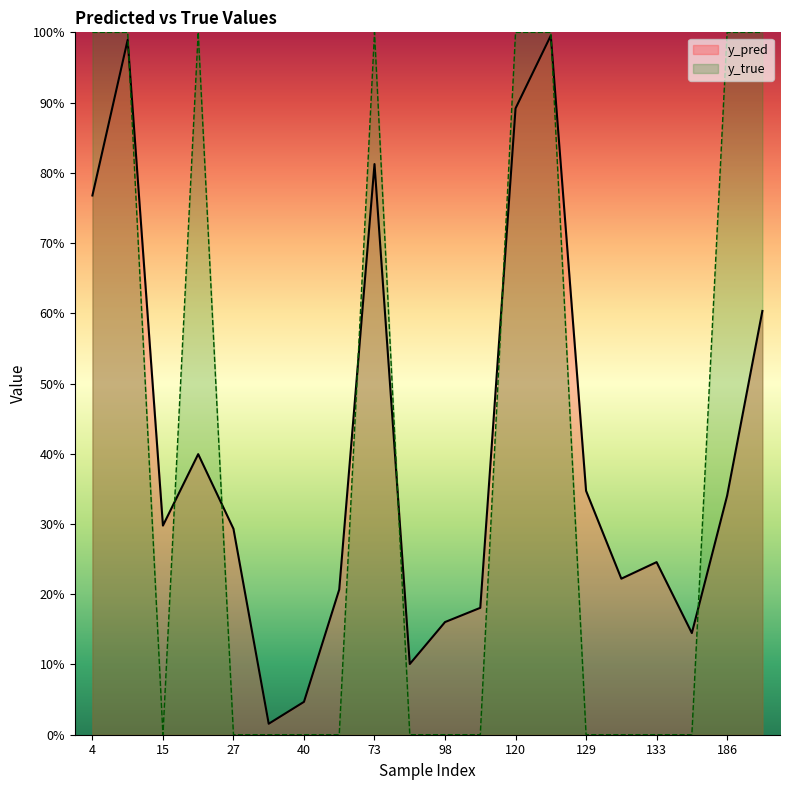

Between 133 and 51, which is larger?

133